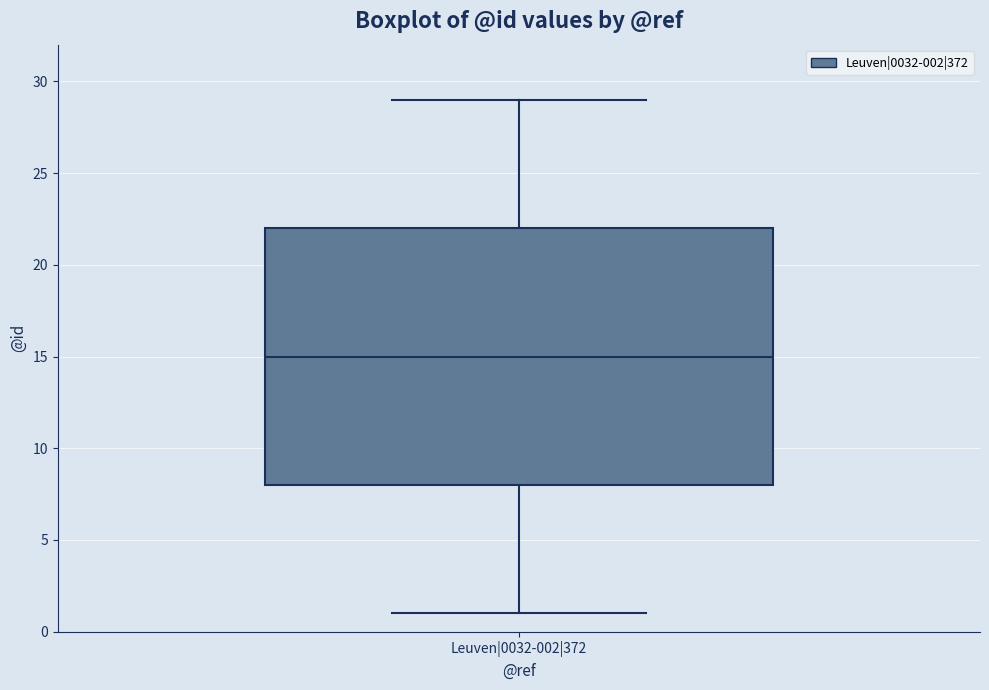

Where does the lower whisker of the box for Leuven|0032-002|372 end on the y-axis? The values are not printed on the chart, so give them approximately, as read against the axis.

1